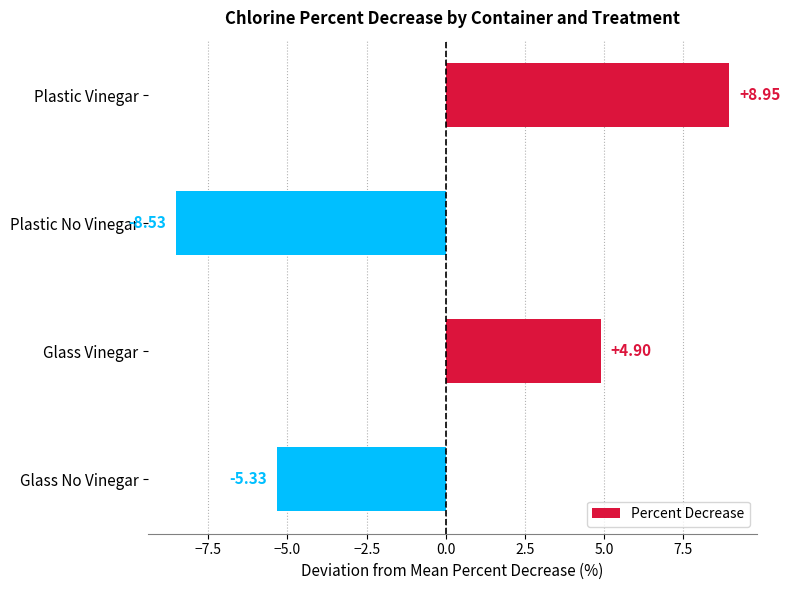

What is the label of the 4th bar from the top?

Glass No Vinegar